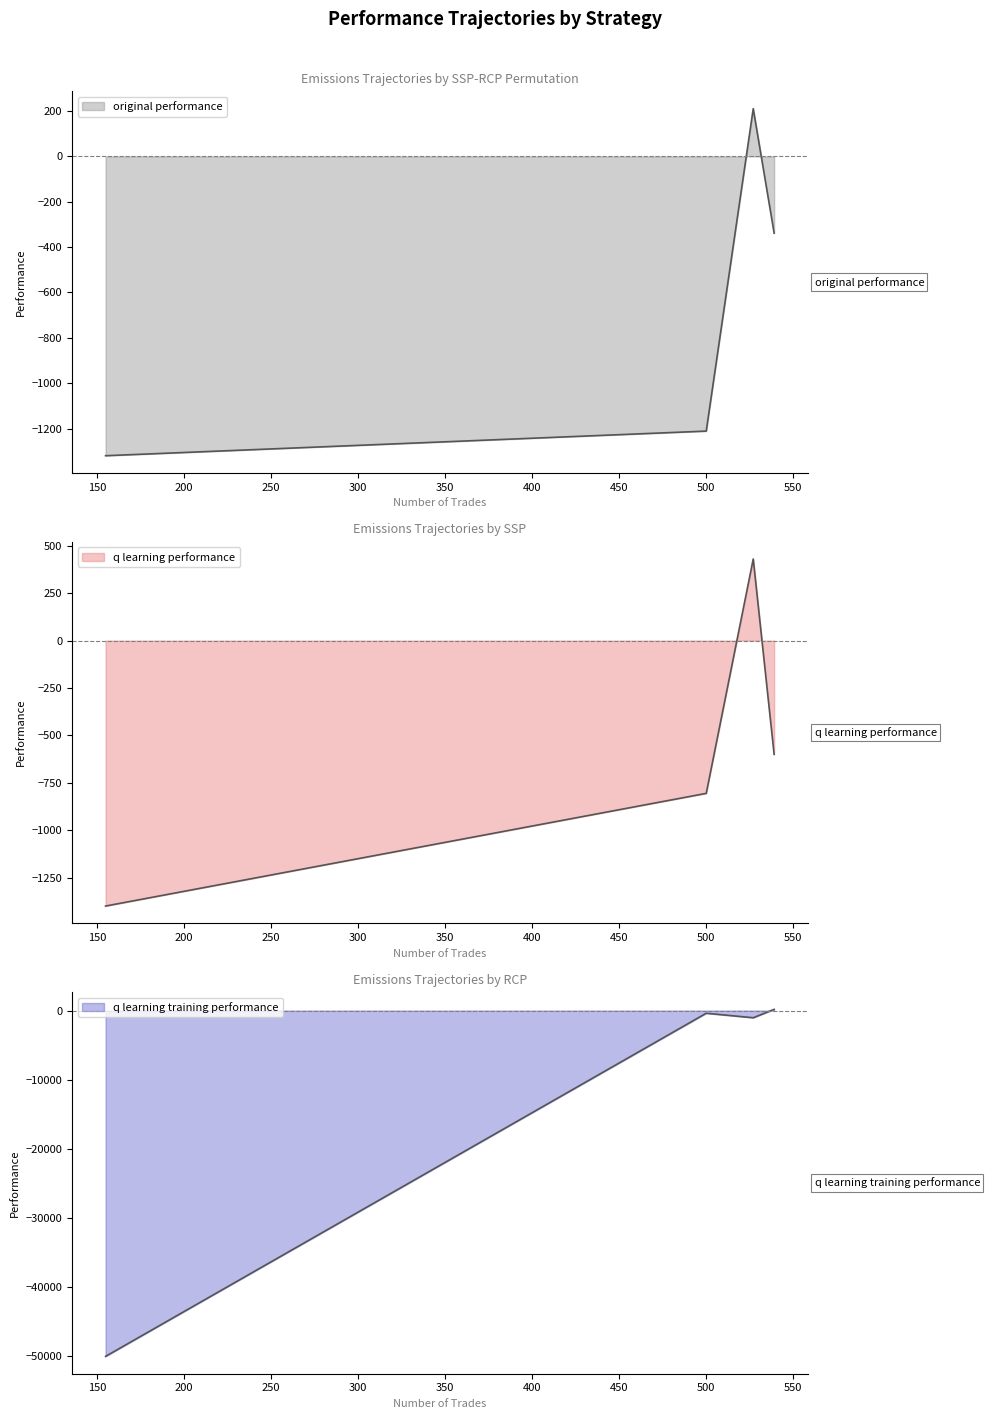

The original performance series shows 210.3 at 527. True or false?

True